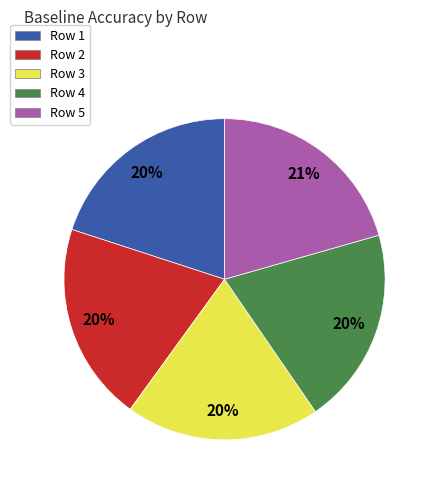

Is it true that Row 2 is 9% of the pie?

False